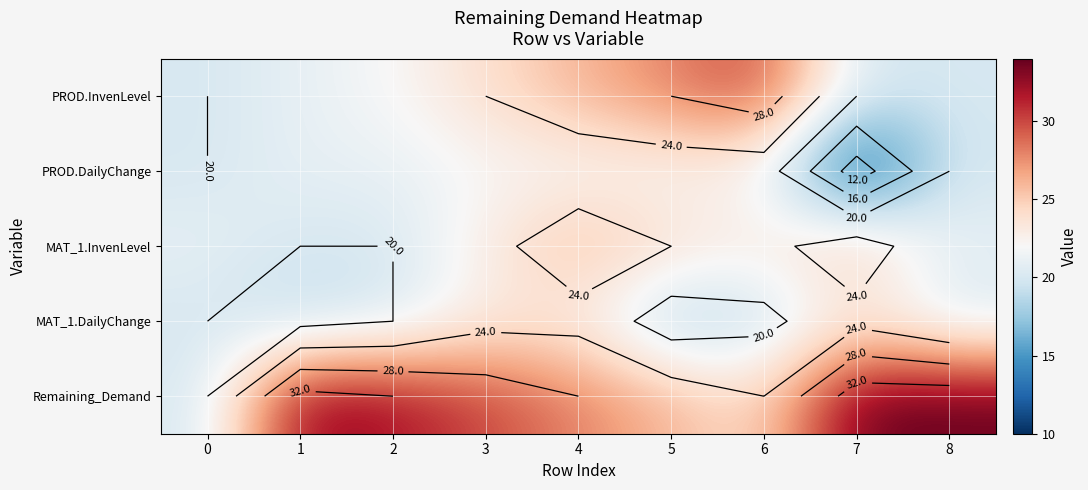

The PROD.DailyChange series shows 31 at 2. True or false?

False